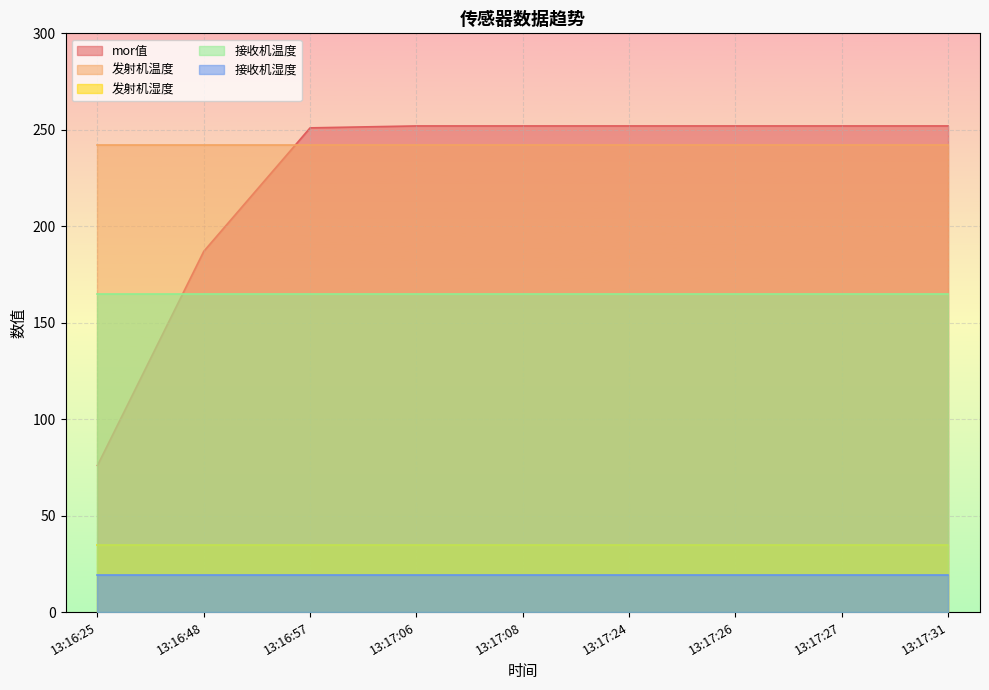

What is the spread (max minus min) of values at 13:17:31?

233